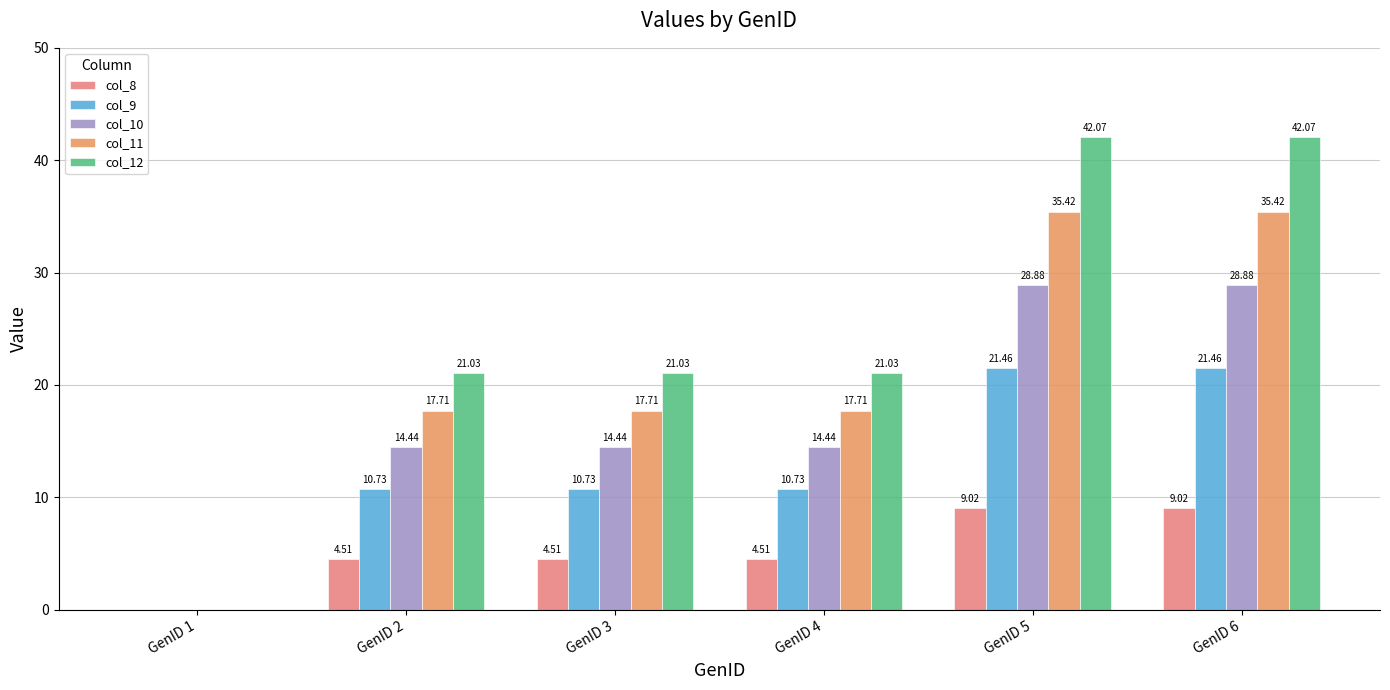

Are the bars grouped side by side (vs. stacked)?

Yes